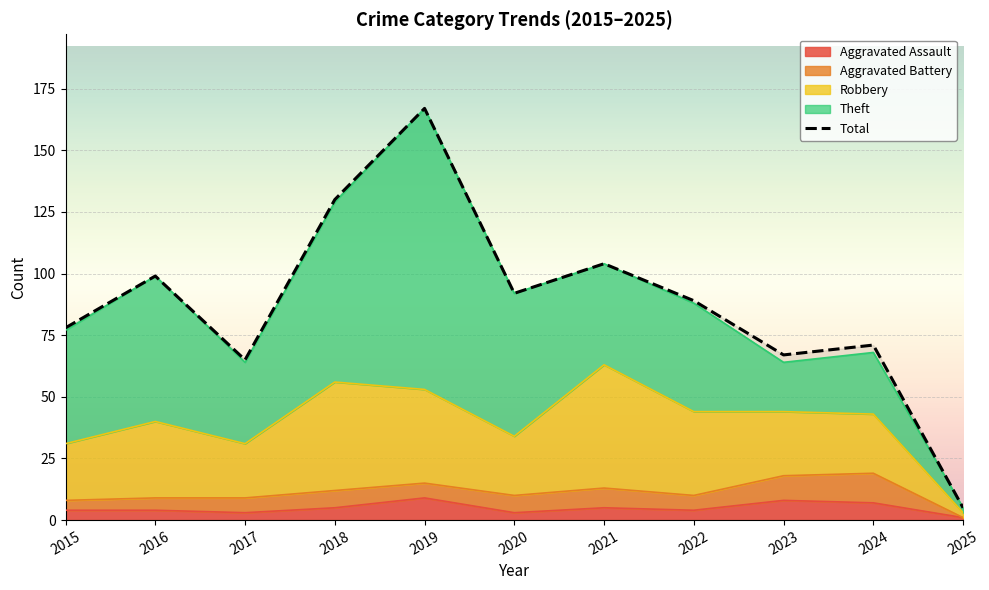

How many lines are shown in the chart?

1